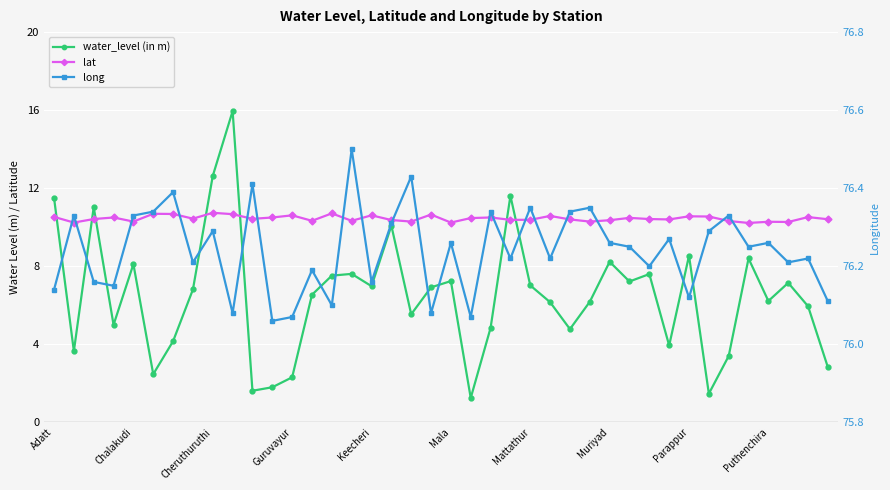

Reading right to left, what are all the values shown in this chart?

water_level (in m): 2.8	6.0	7.2	6.2	8.4	3.4	1.5	8.5	3.9	7.6	7.2	8.2	6.2	4.8	6.2	7.0	11.6	4.8	1.2	7.2	6.9	5.5	10.1	7.0	7.6	7.5	6.5	2.3	1.8	1.6	15.9	12.6	6.8	4.2	2.5	8.1	5.0	11.0	3.6	11.5
lat: 10.4	10.5	10.3	10.3	10.2	10.3	10.6	10.6	10.4	10.4	10.5	10.4	10.3	10.4	10.6	10.4	10.4	10.5	10.5	10.2	10.7	10.3	10.4	10.6	10.3	10.7	10.3	10.6	10.5	10.4	10.7	10.7	10.4	10.7	10.7	10.3	10.5	10.4	10.2	10.5
long: 76.1	76.2	76.2	76.3	76.2	76.3	76.3	76.1	76.3	76.2	76.2	76.3	76.3	76.3	76.2	76.3	76.2	76.3	76.1	76.3	76.1	76.4	76.3	76.2	76.5	76.1	76.2	76.1	76.1	76.4	76.1	76.3	76.2	76.4	76.3	76.3	76.2	76.2	76.3	76.1